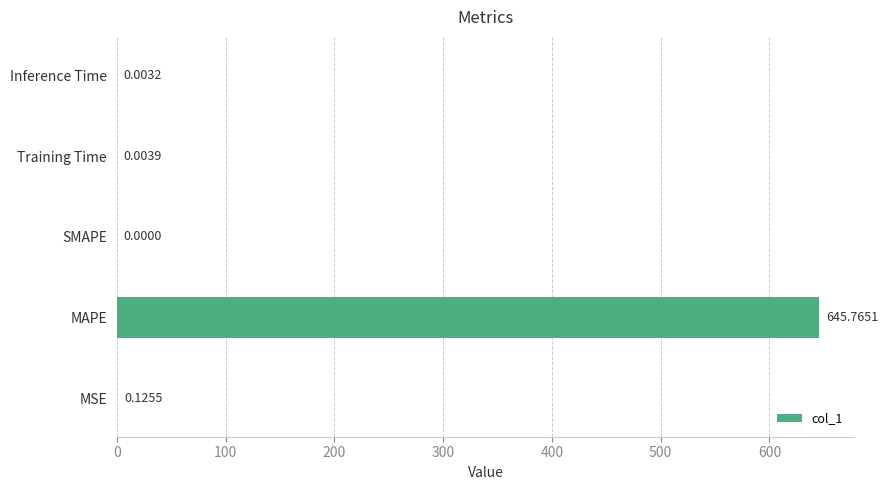

Which label corresponds to the largest value in the chart?

MAPE